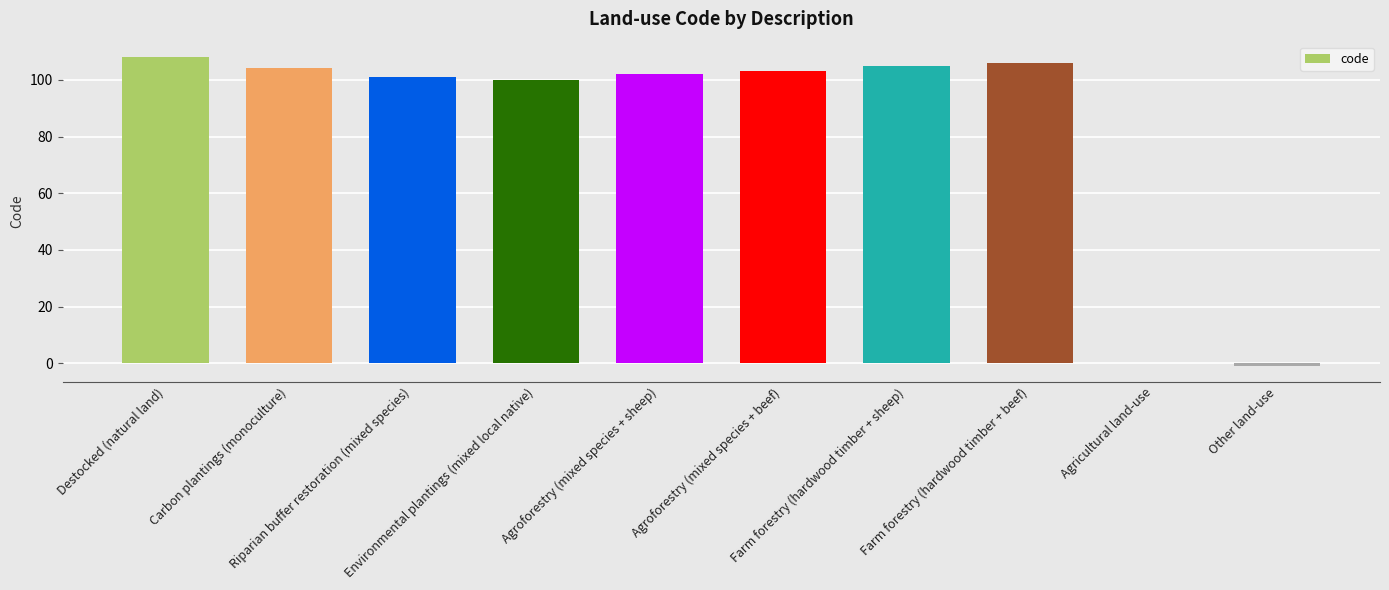

What is the sum of all values?

828